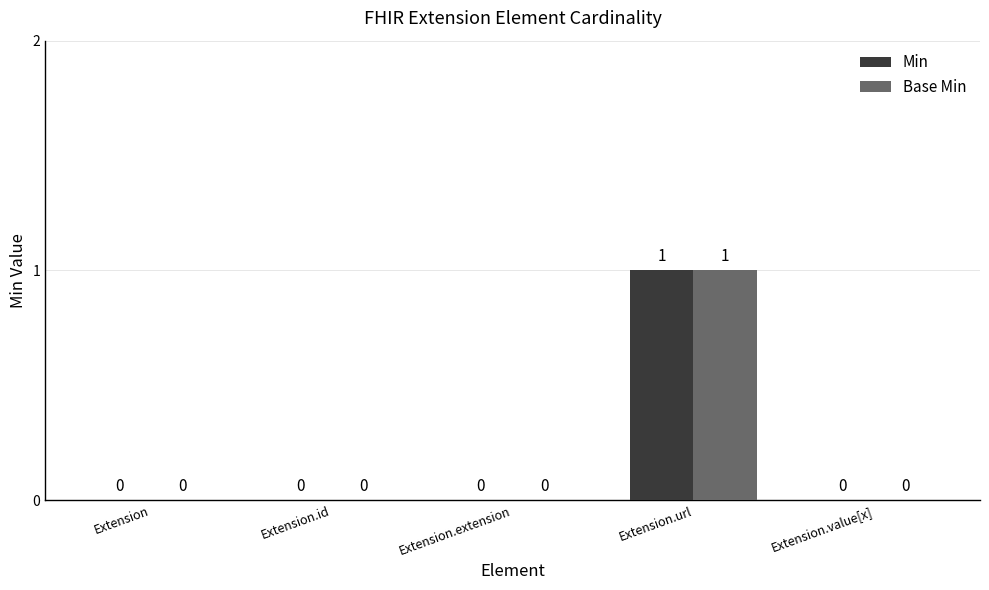

How many Min values are between 0 and 1?

5